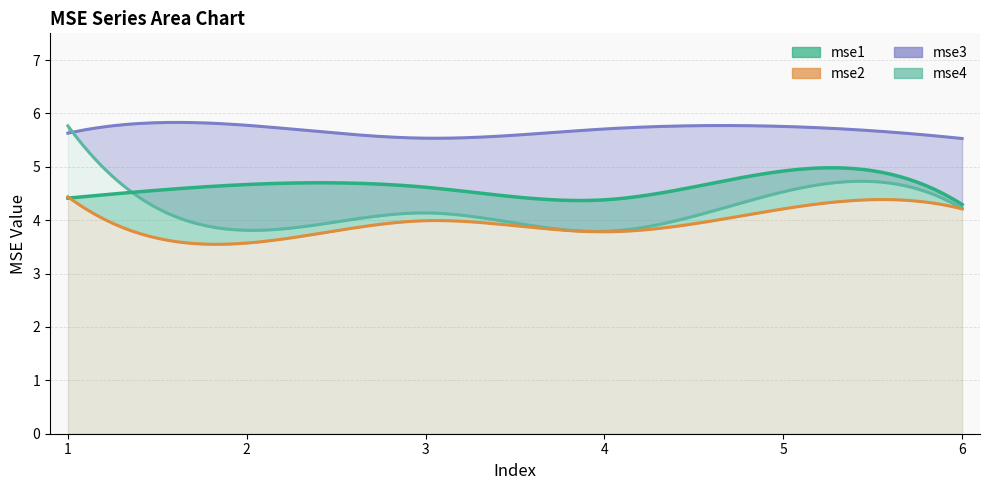

Reading left to right, list all the values displayed in this chart.

mse1: 1=4.4	2=4.7	3=4.6	4=4.4	5=4.9	6=4.3
mse2: 1=4.4	2=3.6	3=4.0	4=3.8	5=4.2	6=4.2
mse3: 1=5.6	2=5.8	3=5.5	4=5.7	5=5.8	6=5.5
mse4: 1=5.8	2=3.8	3=4.1	4=3.8	5=4.5	6=4.2